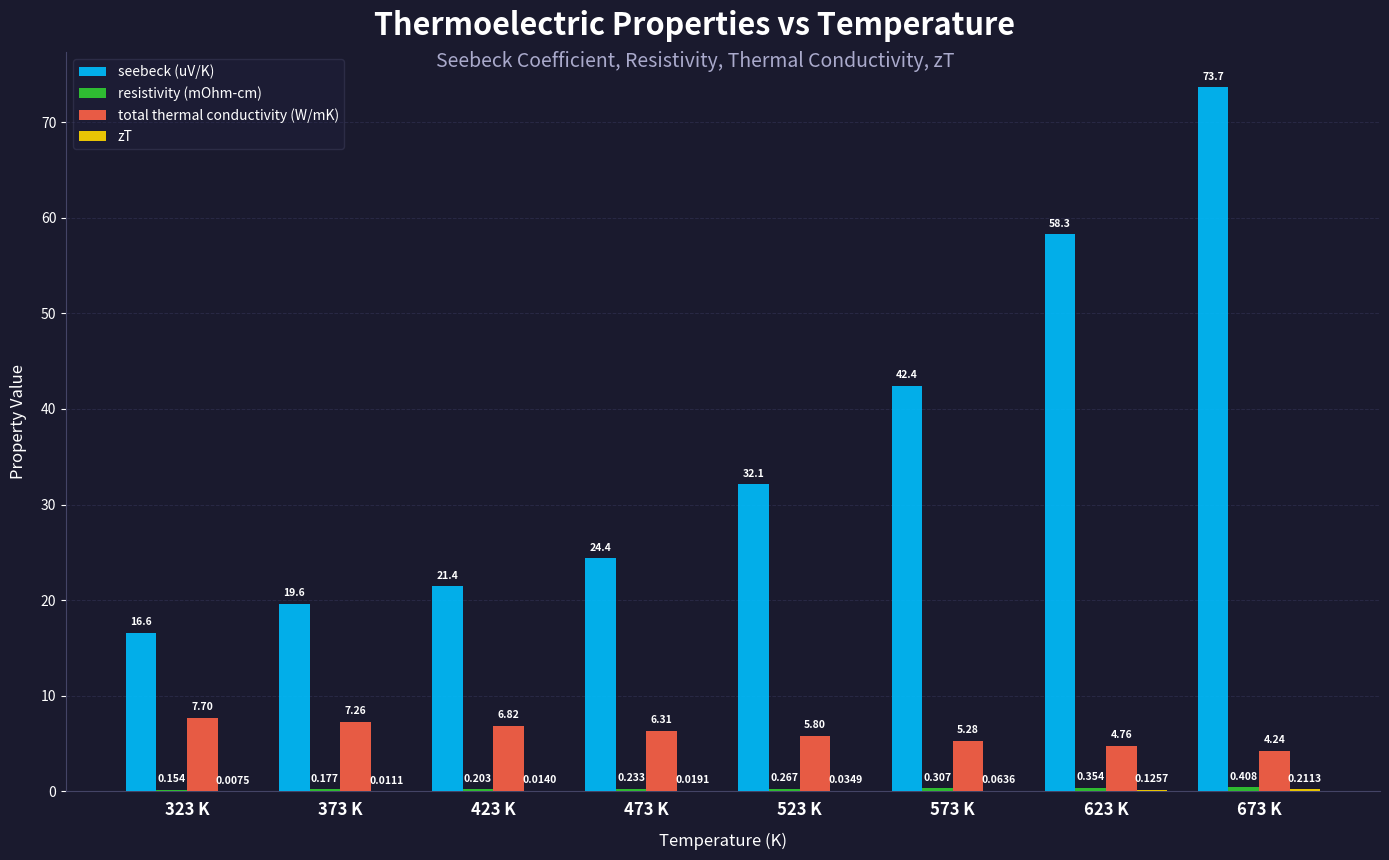

Which series has the largest total across all categories?

seebeck (uV/K)